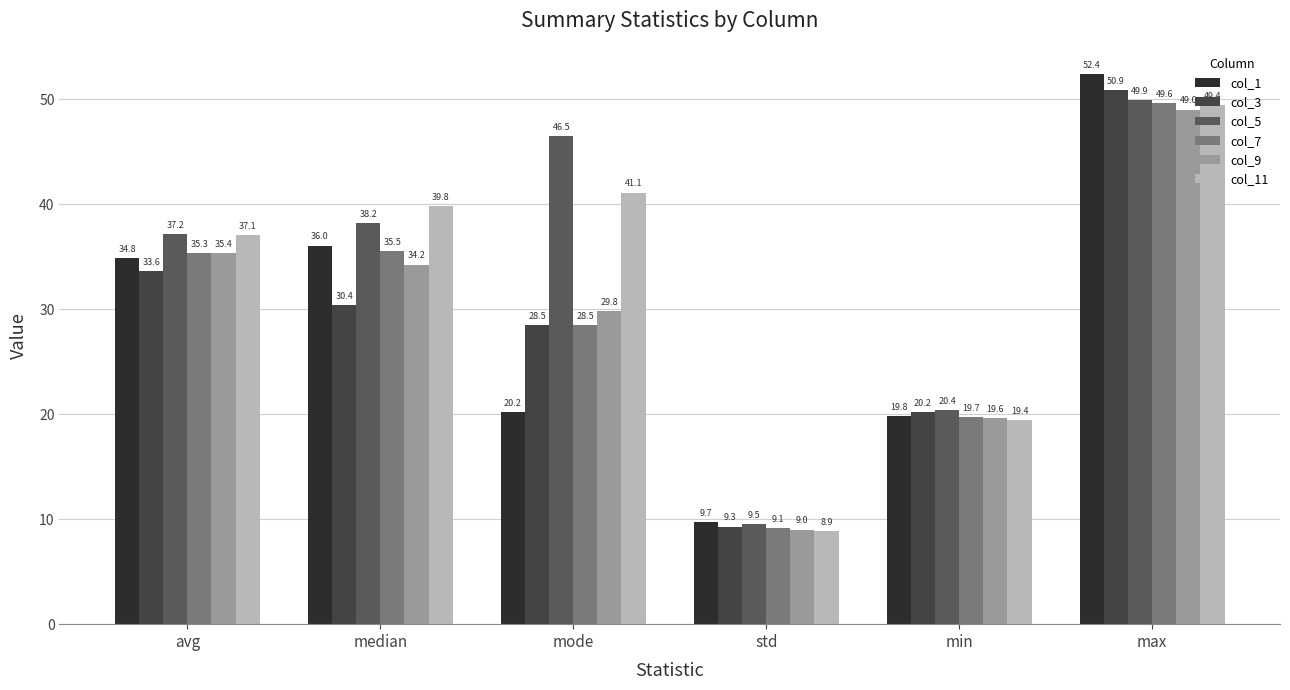

The col_11 series shows 37.1 at avg. True or false?

True